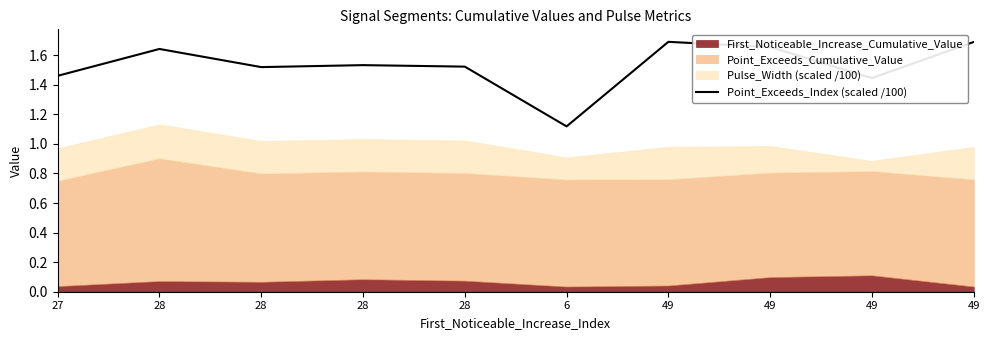

Between 28 and 49, which is larger?

49